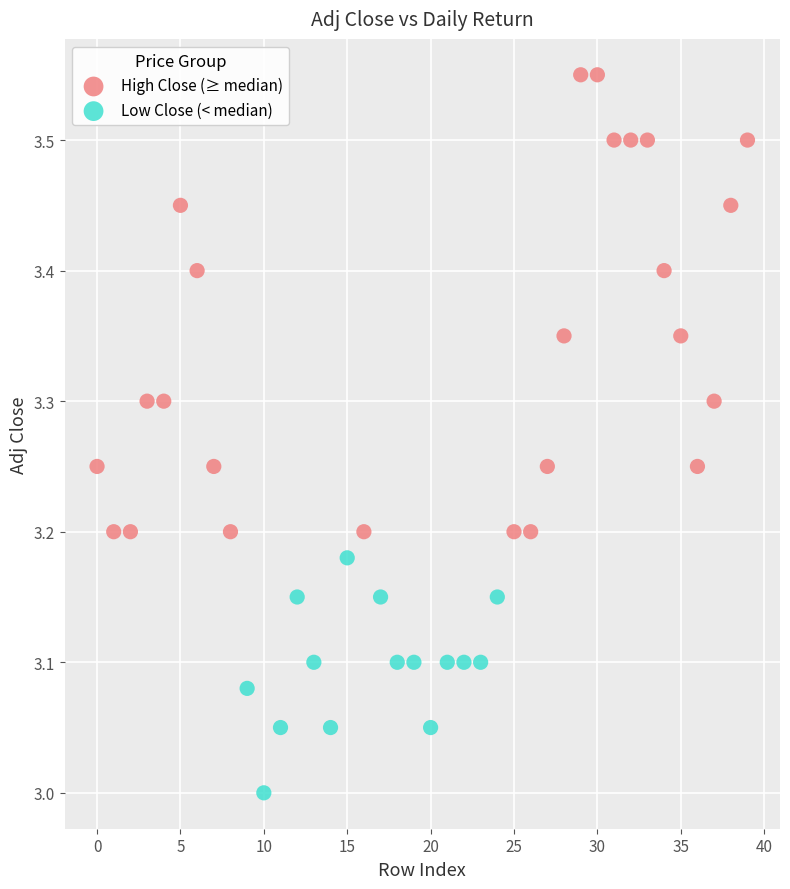

Which series has the widest spread of Y values?

High Close (≥ median)